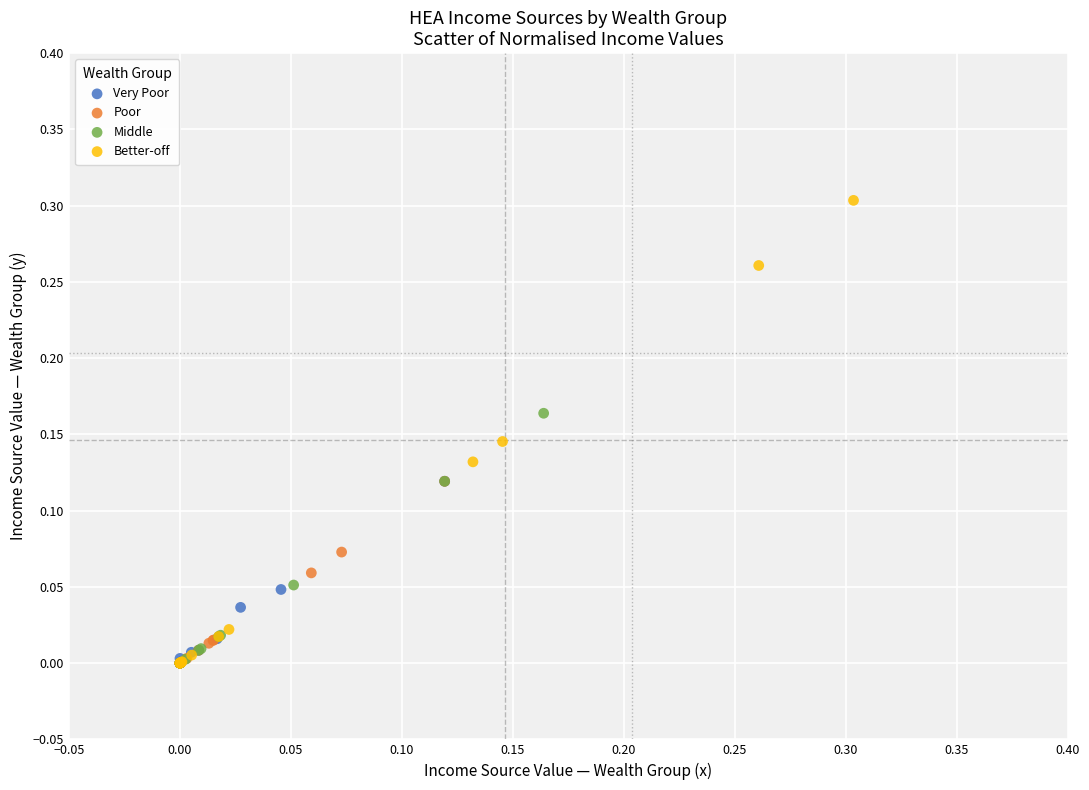

Which series contains the highest Y value?

Better-off